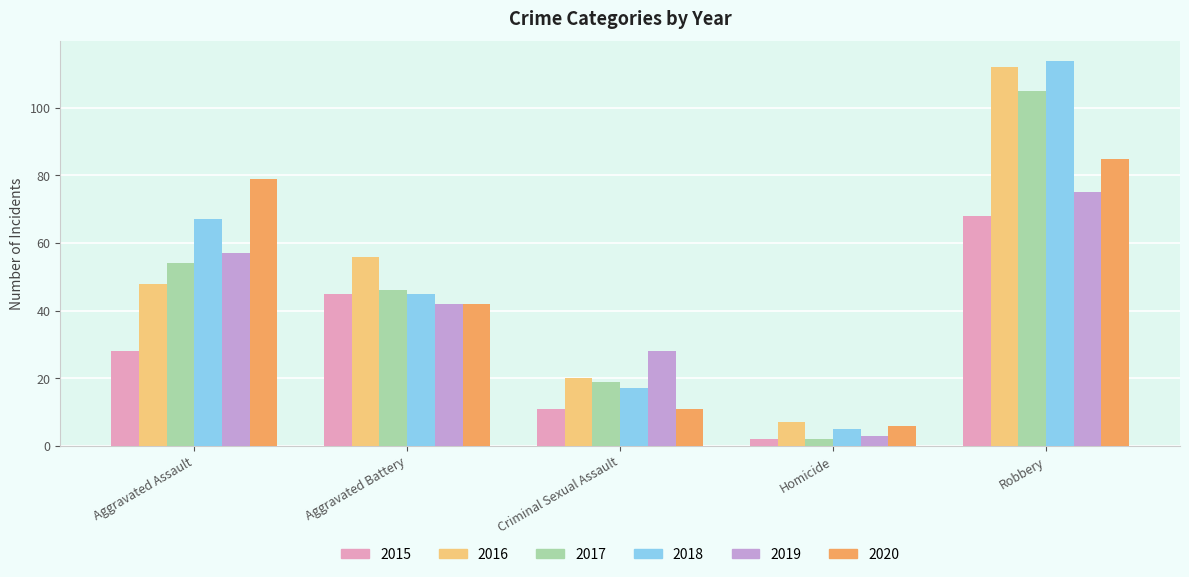

What is the difference between the 2016 values at Homicide and Criminal Sexual Assault?

13